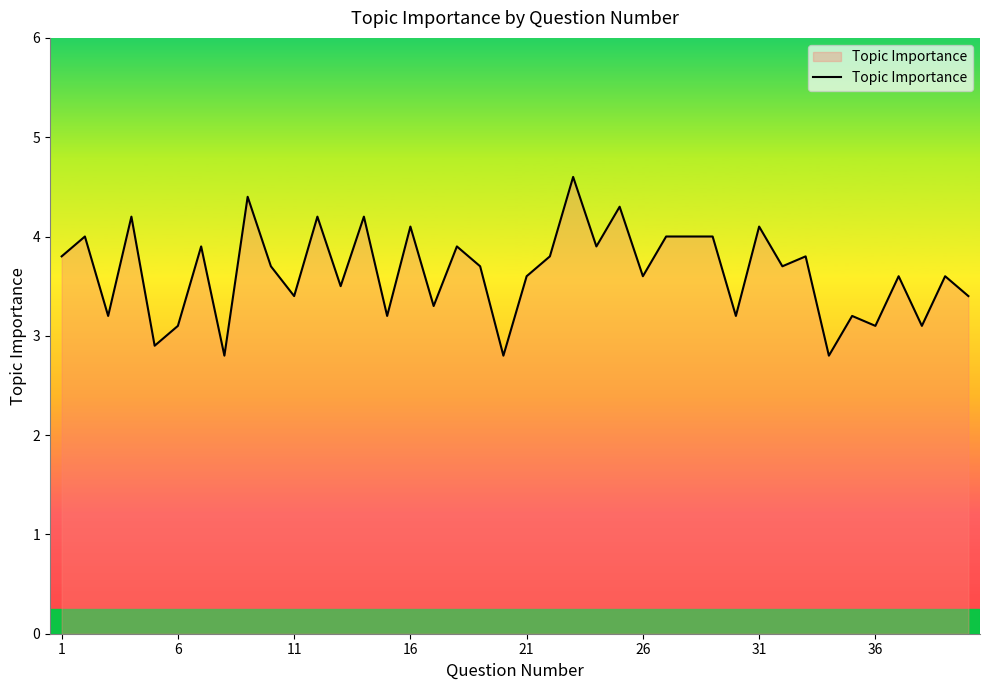

How many lines are shown in the chart?

1